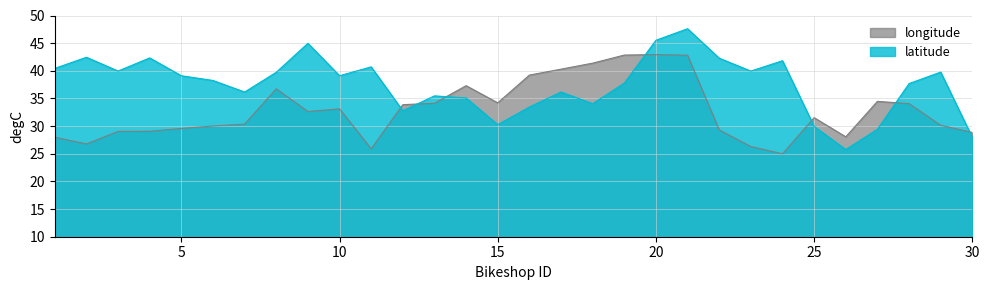

At which label is longitude closest to 33?

10